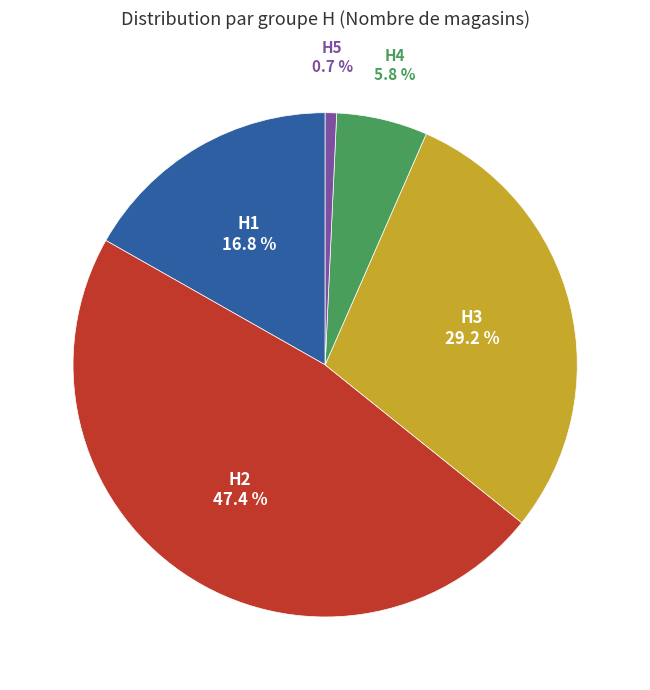

Is there any slice that represents more than half of the pie?

No